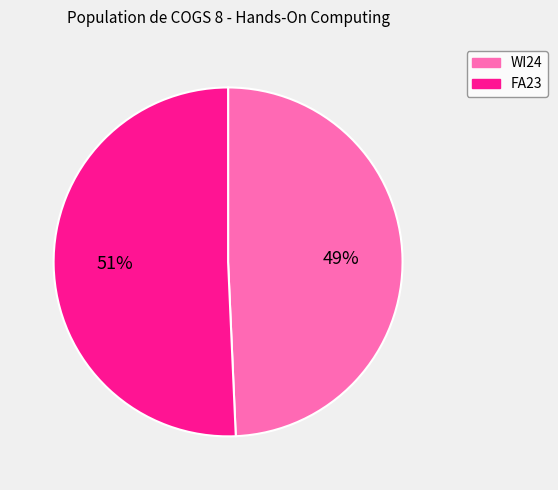

How many slices are in this pie chart?

2